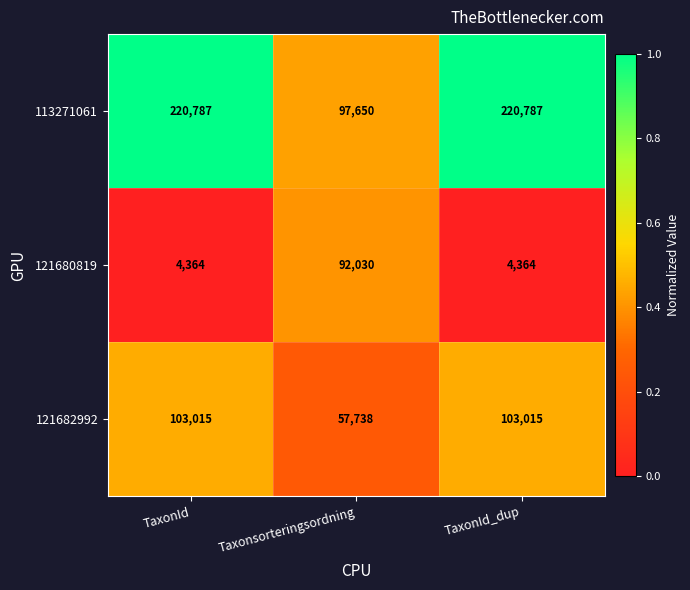

At how many categories does at least one series exceed 88663?

3